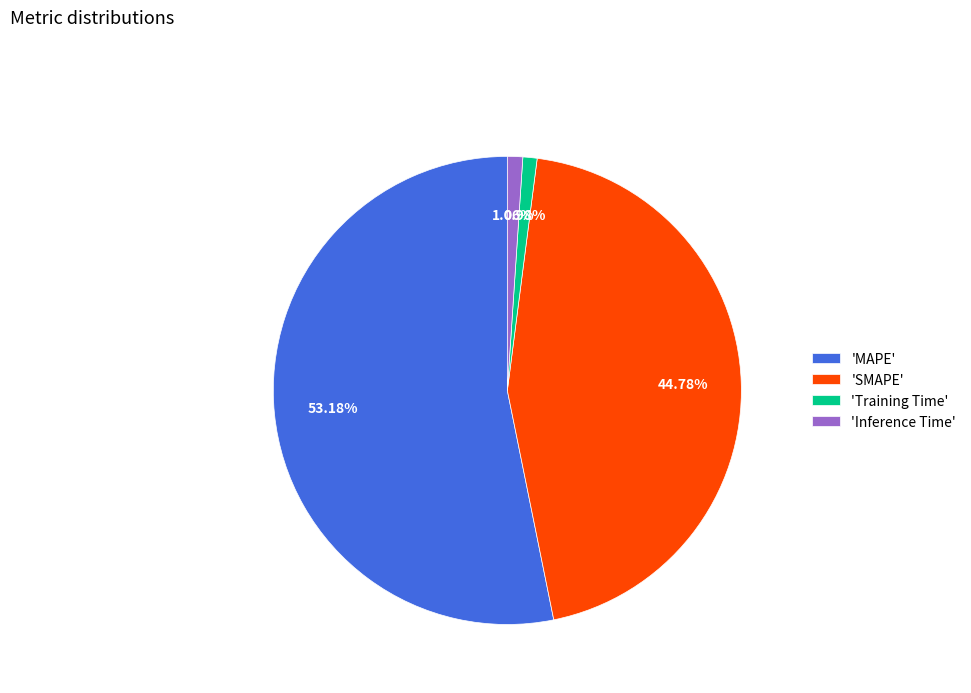

Which slice is the largest?

'MAPE'